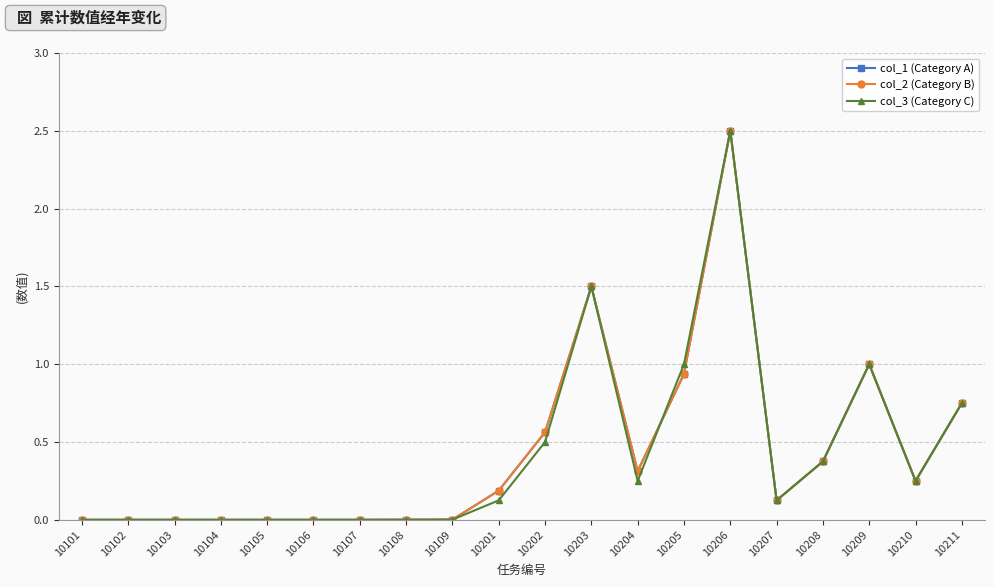

How many series are shown in this chart?

3